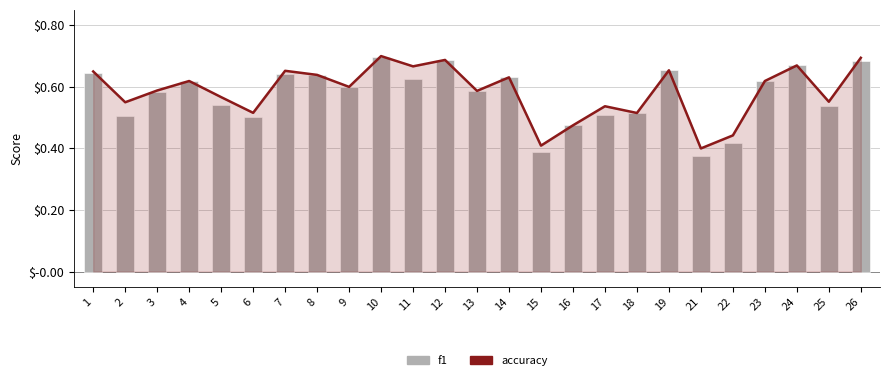

What is the smallest value displayed?

0.4